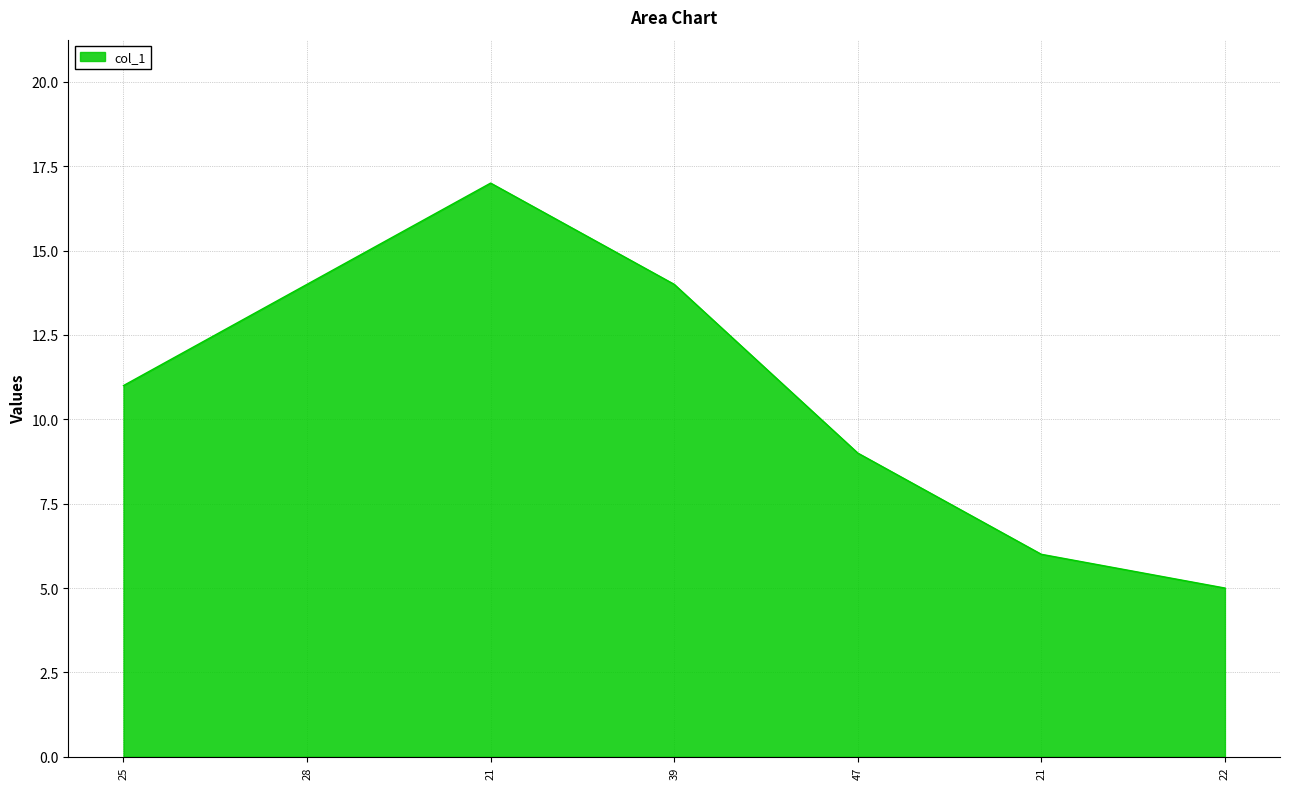

Between 25 and 21, which is larger?

25